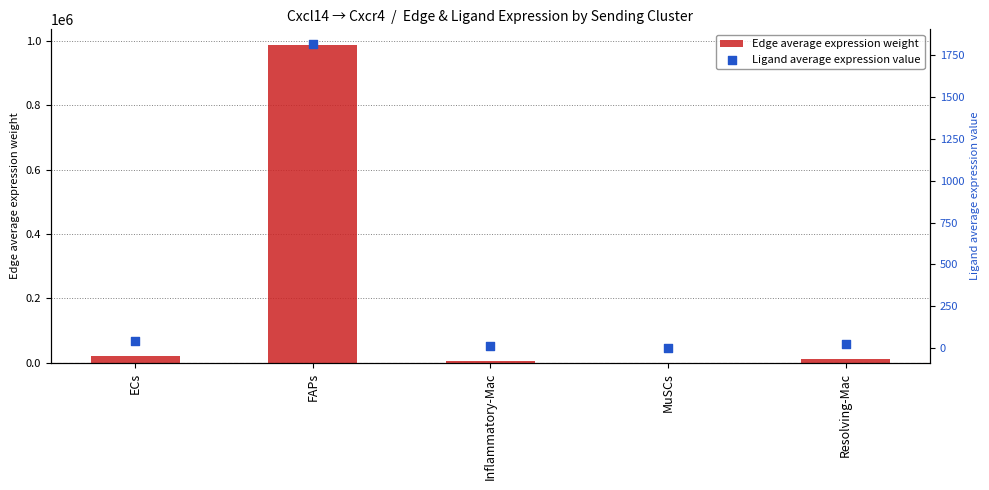

Which series reaches the minimum Y coordinate?

Ligand average expression value